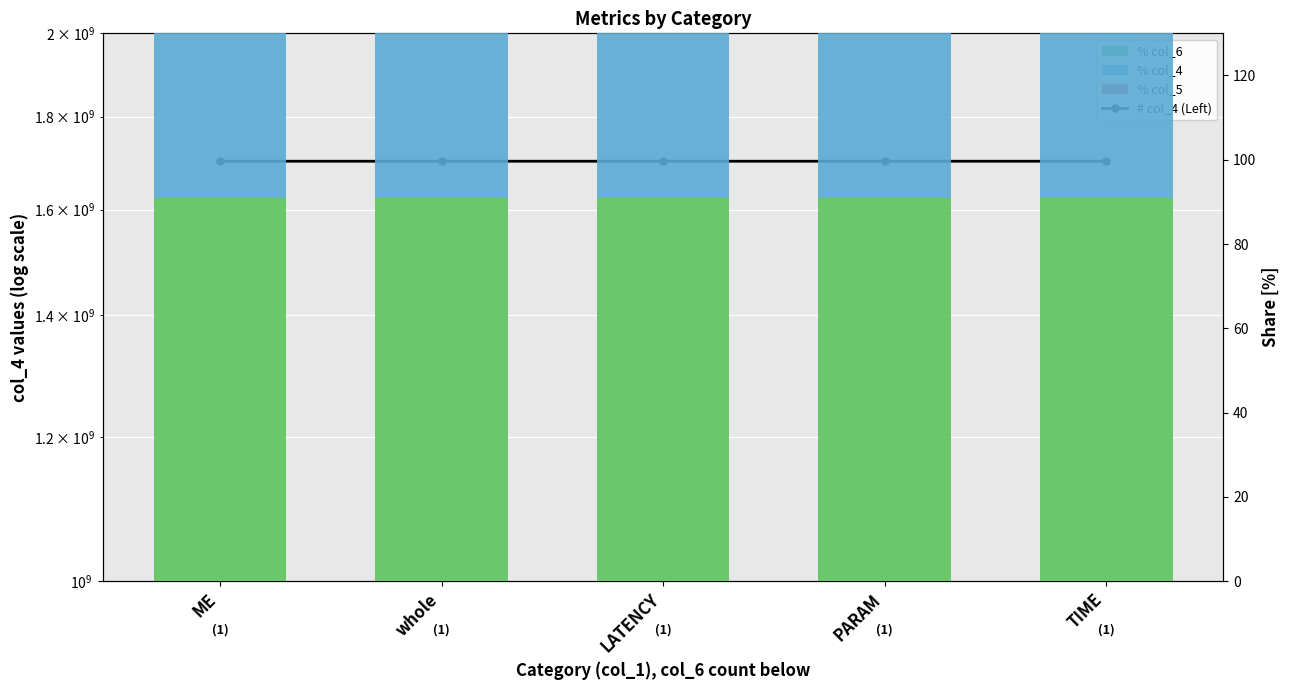

The value of % col_5 (red) at ME is 50.0. True or false?

True